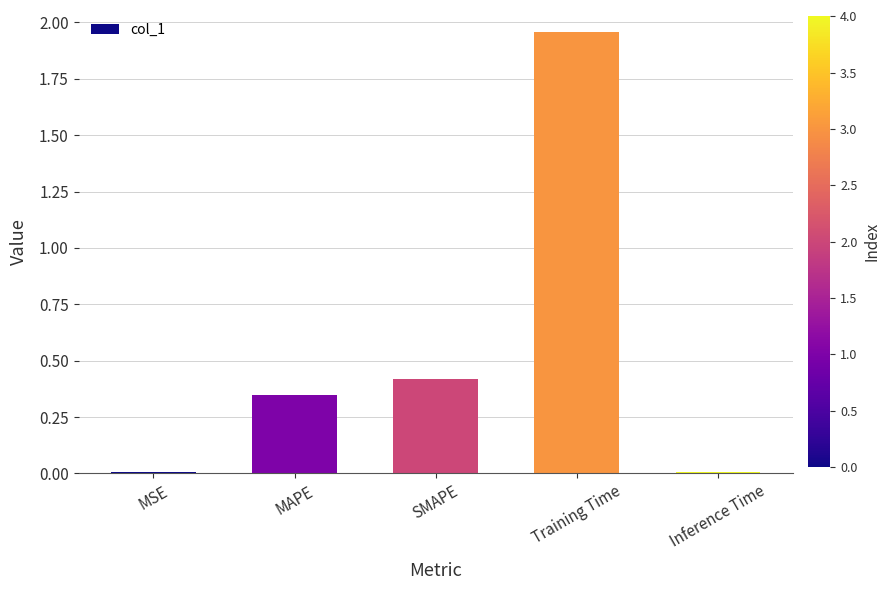

What is the average value?

0.5